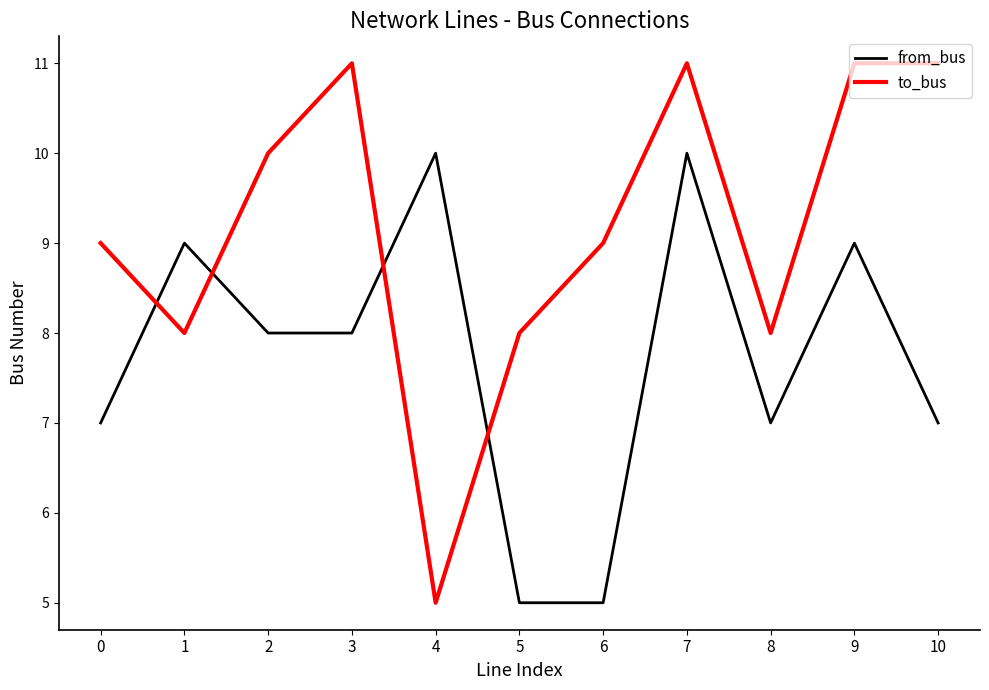

Reading left to right, list all the values displayed in this chart.

from_bus: 7	9	8	8	10	5	5	10	7	9	7
to_bus: 9	8	10	11	5	8	9	11	8	11	11